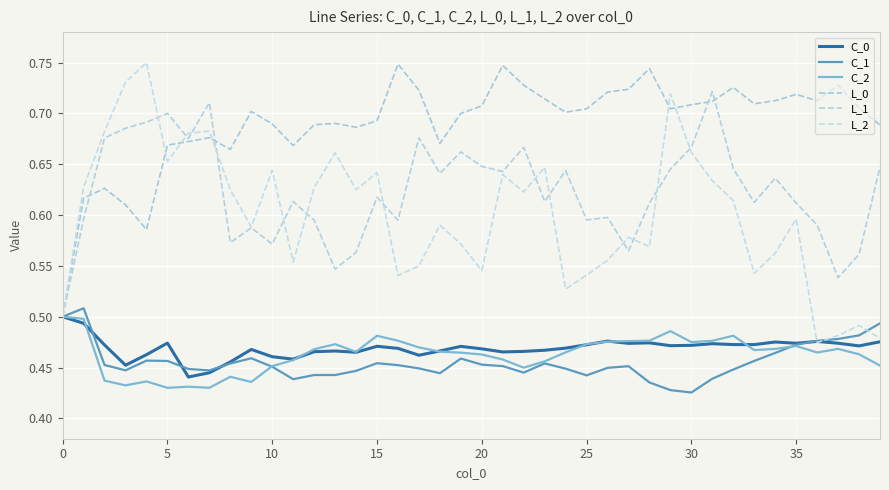

What is the label of the 8th point from the right?

32